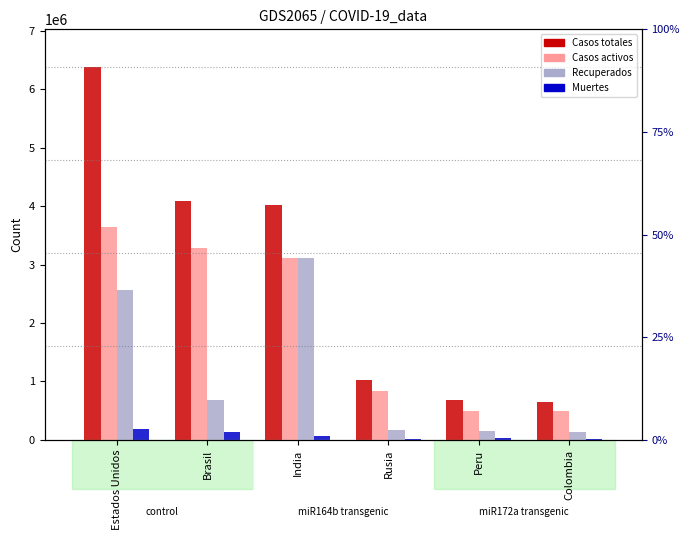

Rank the series by their maximum value, from highest to lowest.

Casos totales, Casos activos, Recuperados, Muertes